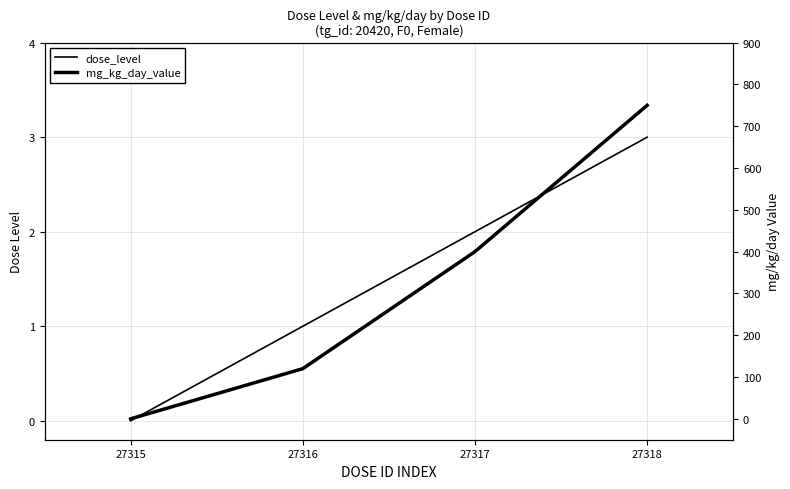

Between 27317 and 27318, which is larger?

27318